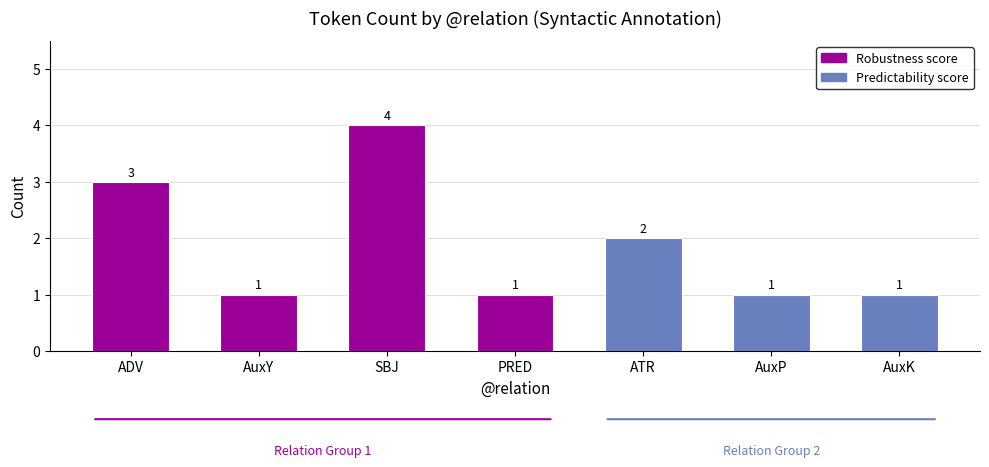

What is the label of the 4th bar from the right?

PRED